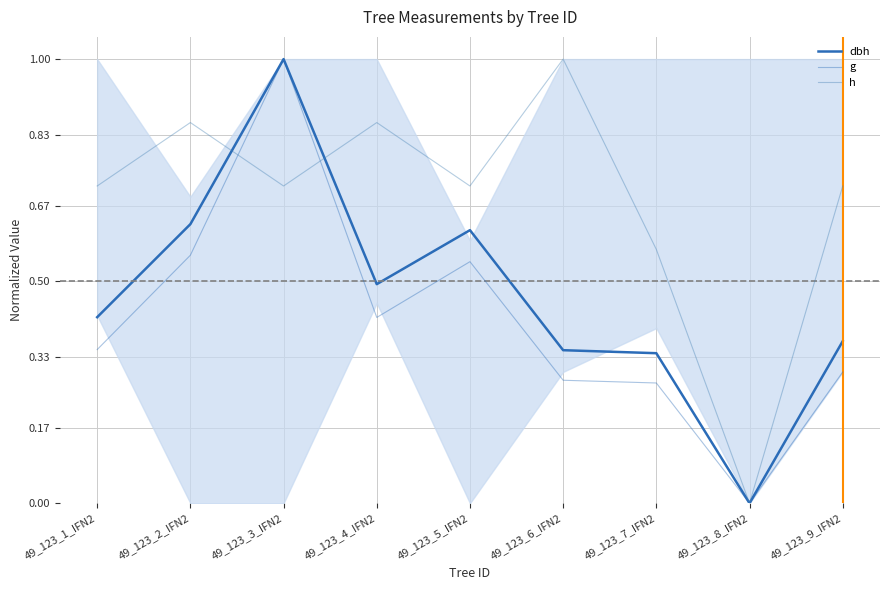

At which category does the chart reach its minimum across all series?

49_123_8_IFN2